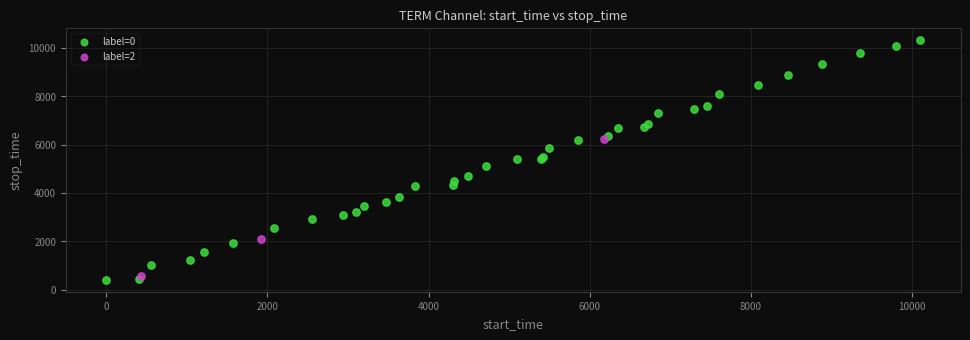

Which series has the largest Y range (max minus min)?

label=0